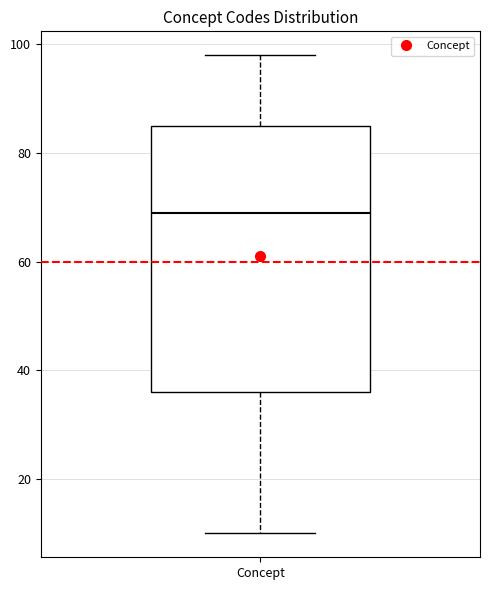

Read this box plot against the y-axis: the position of the median line, the range covered by the box, and the ends of both whiskers. The values are not printed on the chart, so give them approximately, as read against the axis.

median 70, box 36 to 86, whiskers 10 to 98